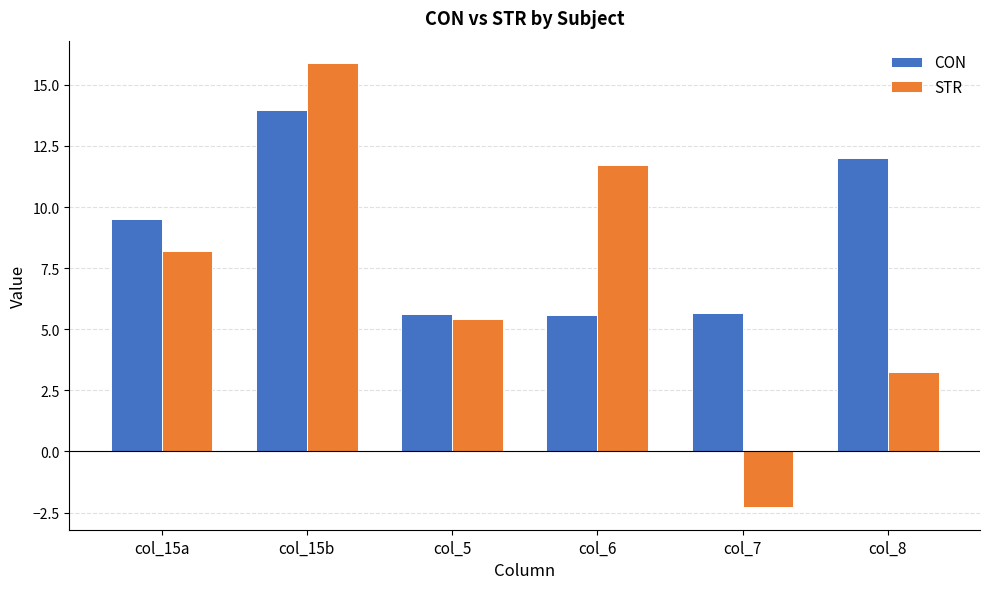

What is the total value across all series at col_6?

17.3